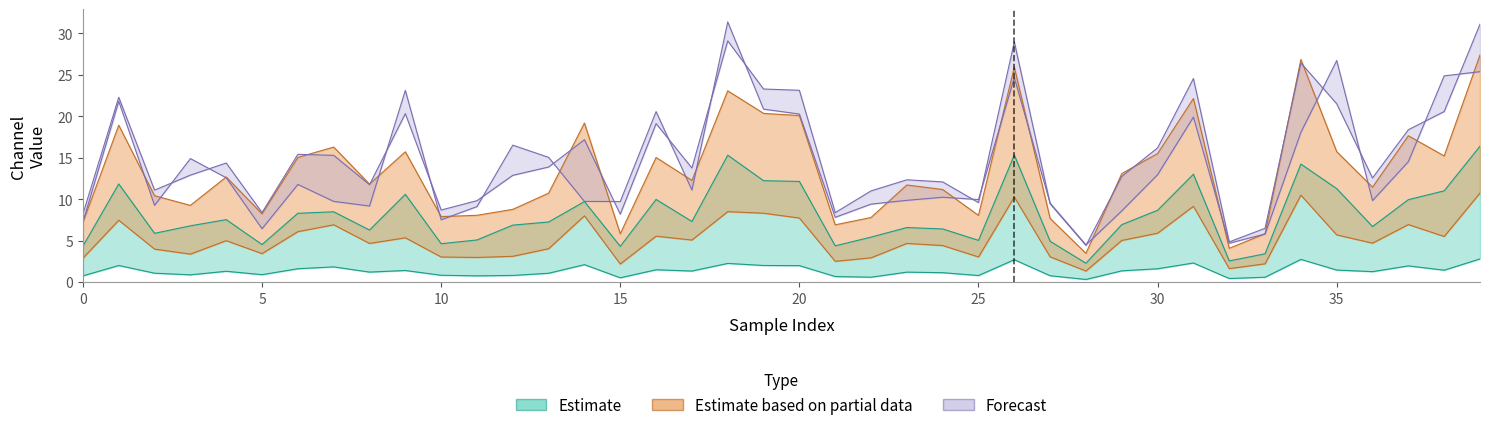

What is the smallest value displayed?

0.3